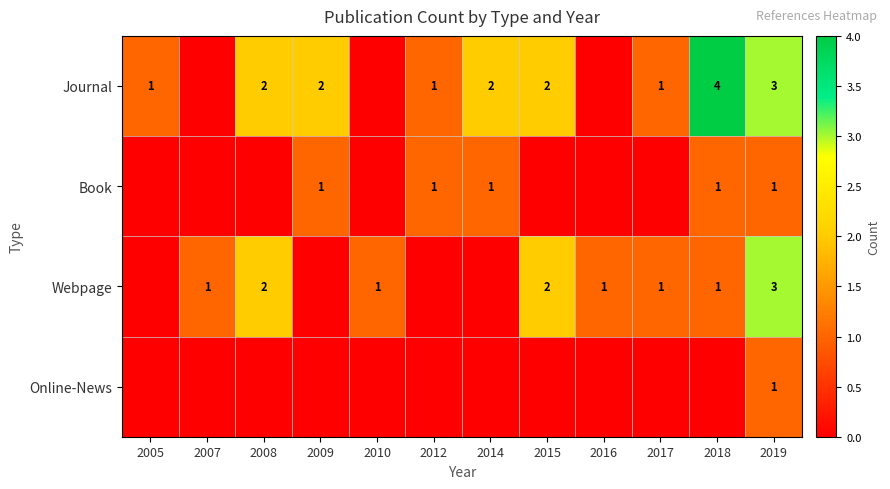

Is it true that Webpage equals 1 at 2016?

True